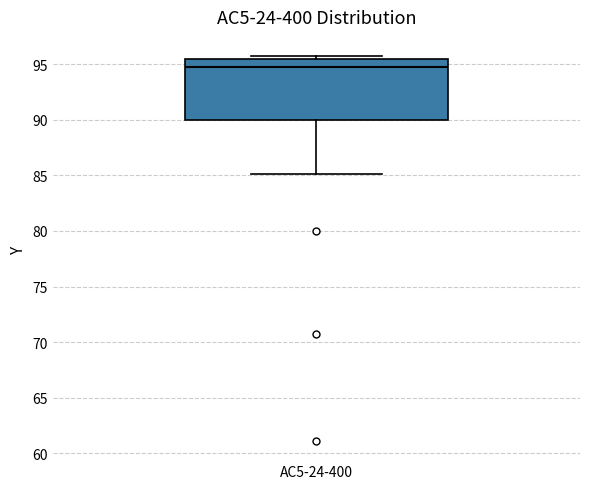

Transcribe this box plot: give where the median line is, the range the box spans, and where the two whiskers end, as read against the y-axis. The values are not printed on the chart, so give them approximately, as read against the axis.

median 95.0, box 90.0 to 95.5, whiskers 85.0 to 95.5 (just above the box's upper edge)